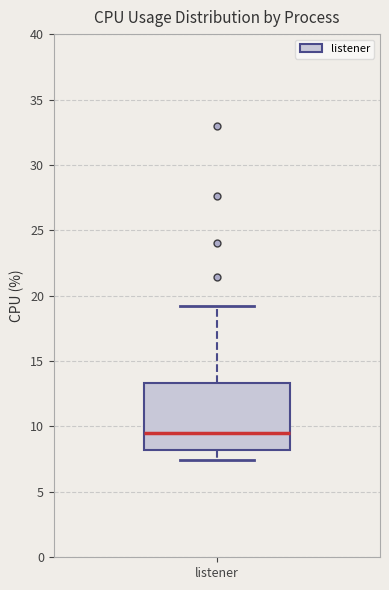

Transcribe this box plot: give where the median line is, the range the box spans, and where the two whiskers end, as read against the y-axis. The values are not printed on the chart, so give them approximately, as read against the axis.

median 9.5, box 8.0 to 13.5, whiskers 7.5 to 19.0